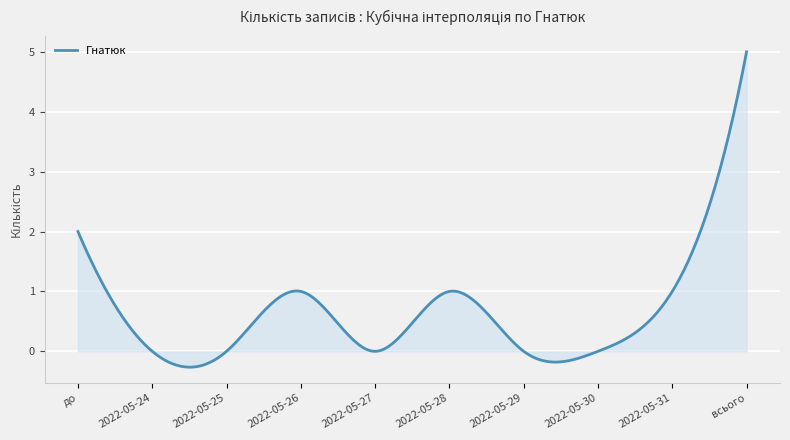

What is the minimum value shown in the chart?

-0.3